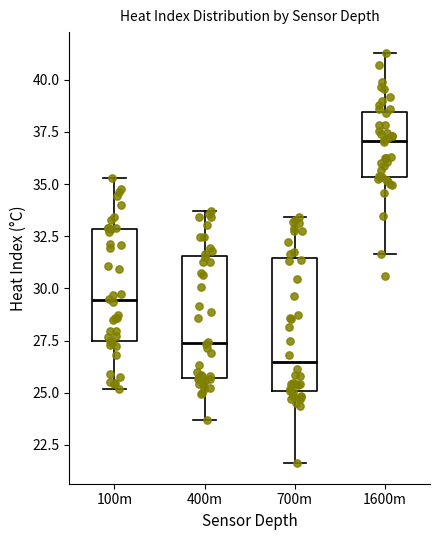

Which box is the tallest, from its lower edge to its upper edge?

700m